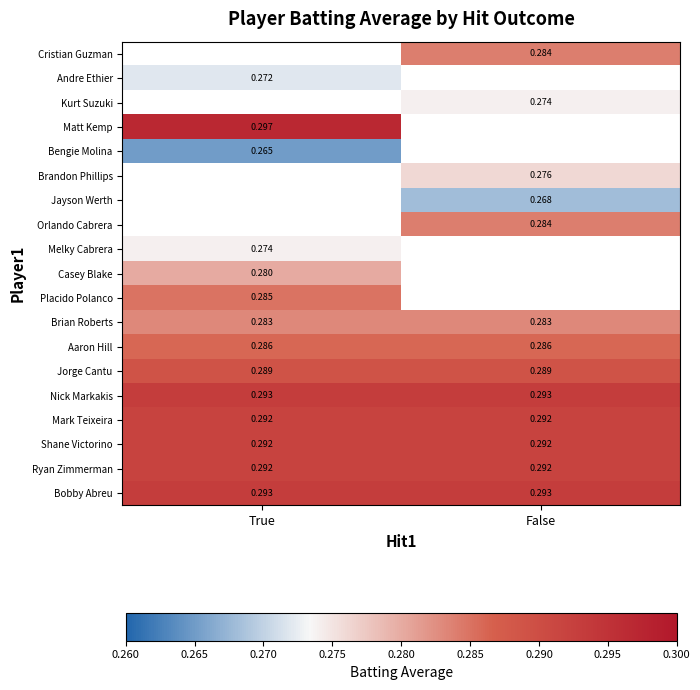

Is the value of Placido Polanco at True greater than the value of Melky Cabrera at True?

Yes